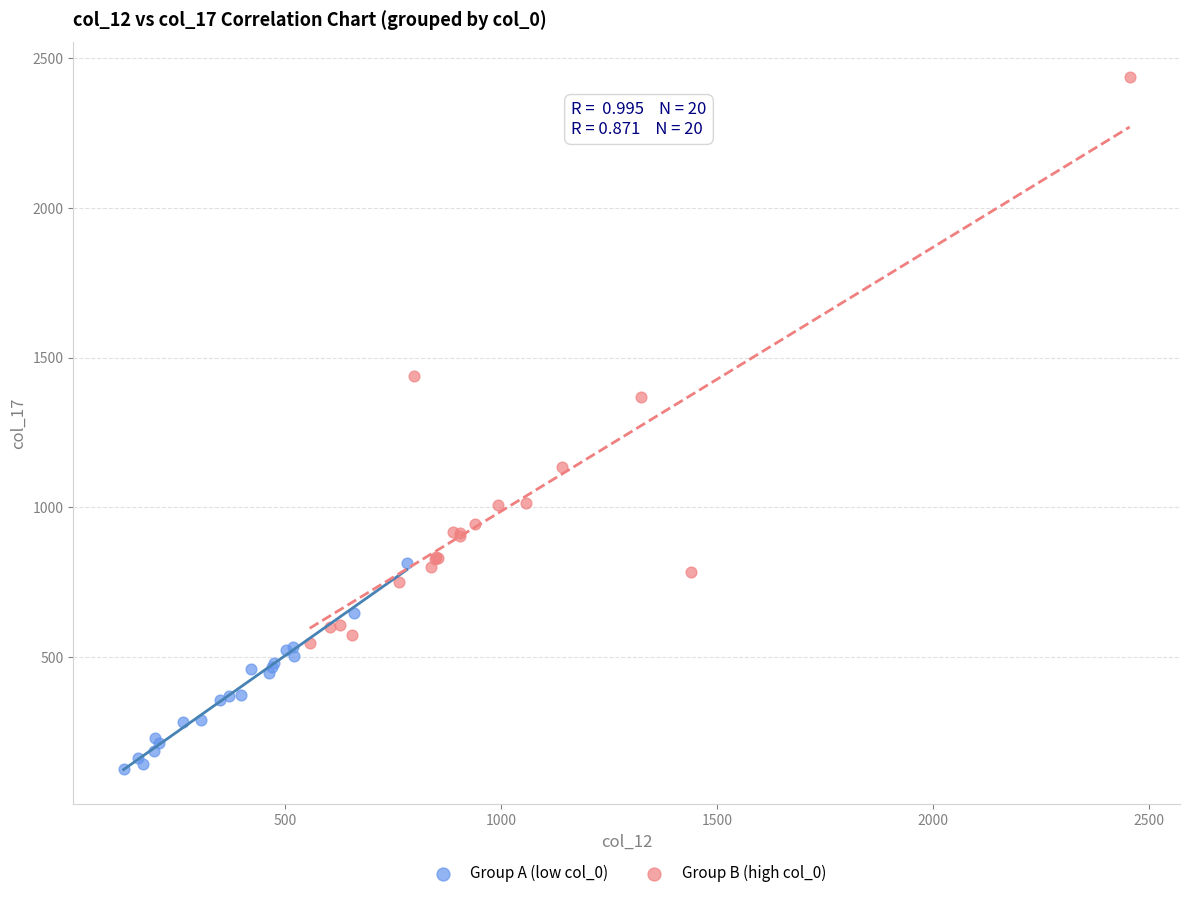

Which series contains the lowest Y value?

Group A (low col_0)